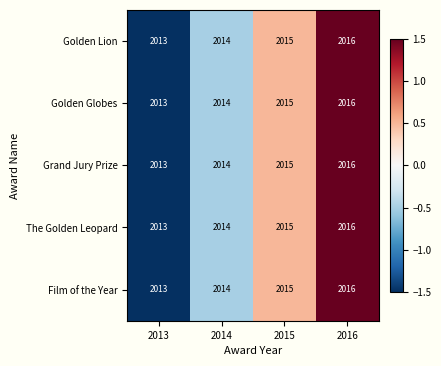

Which label corresponds to the largest value in the chart?

2016